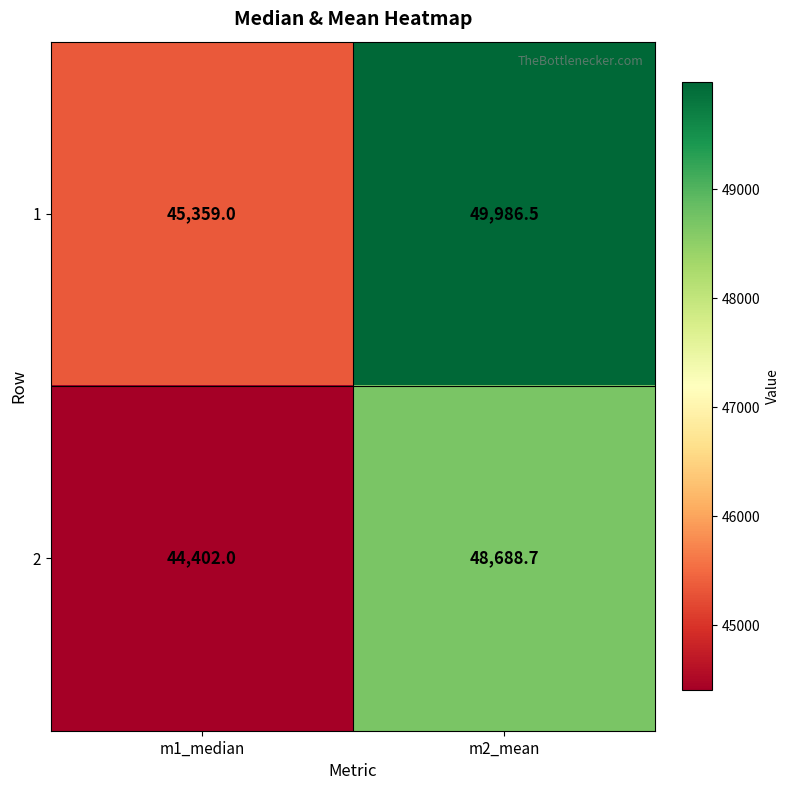

List the series in order of their peak value, lowest first.

2, 1